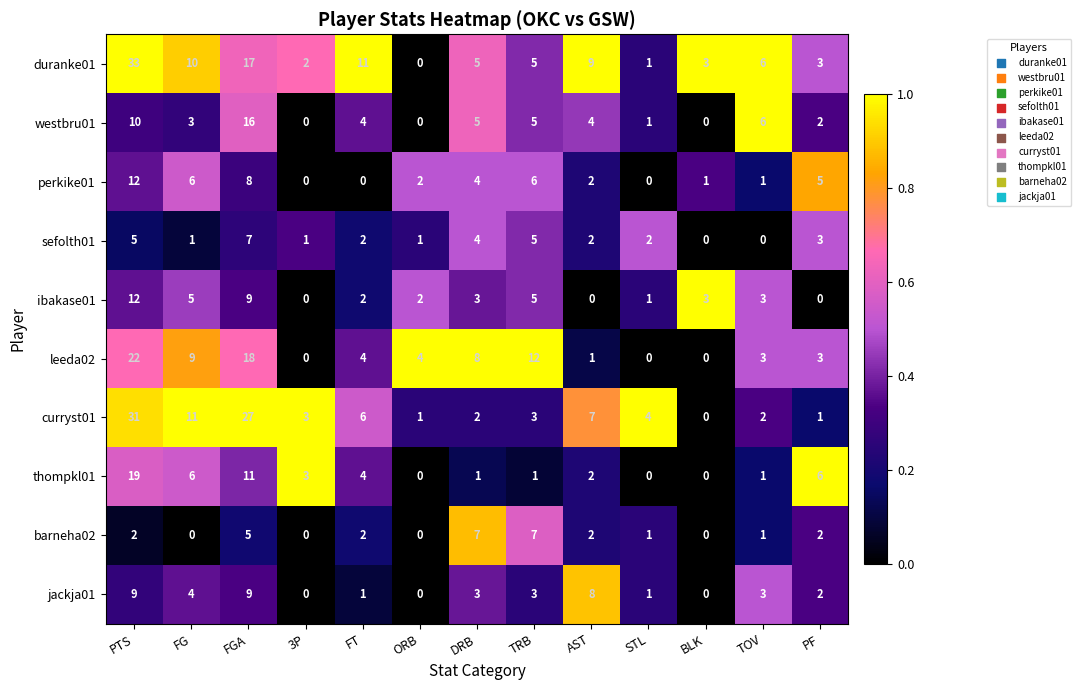

How many sefolth01 values are between 1 and 4?

8